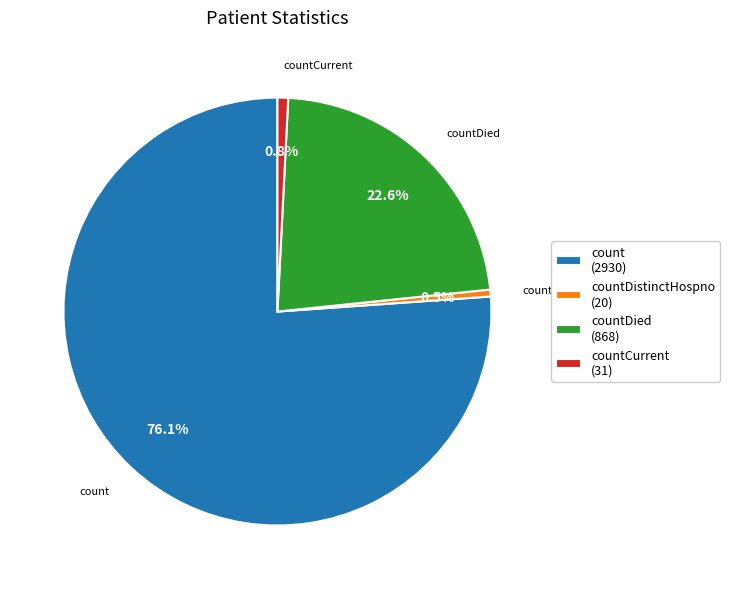

To the nearest percent, what is the average slice percentage?

25%